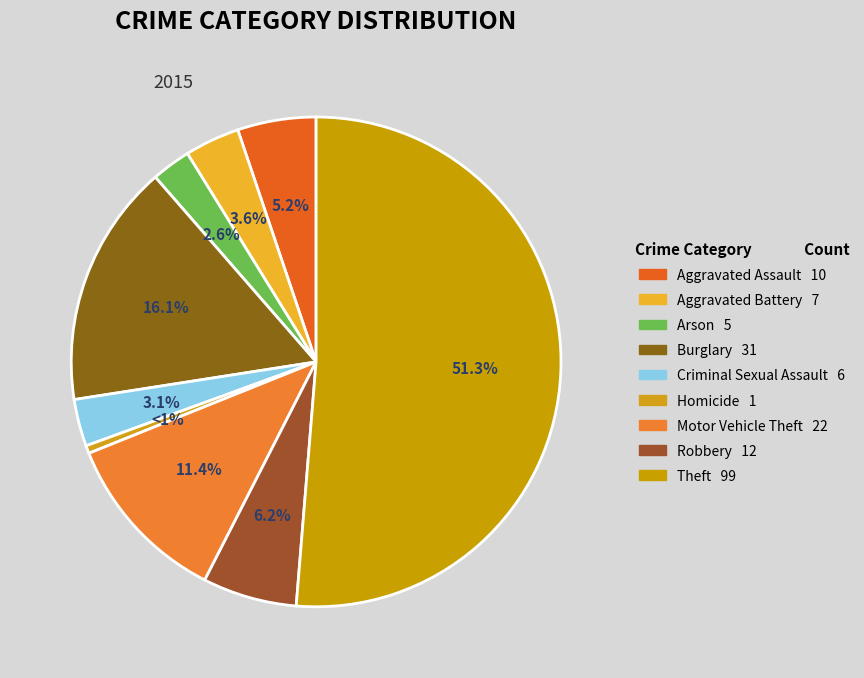

To the nearest percent, what portion does Aggravated Assault represent?

5%